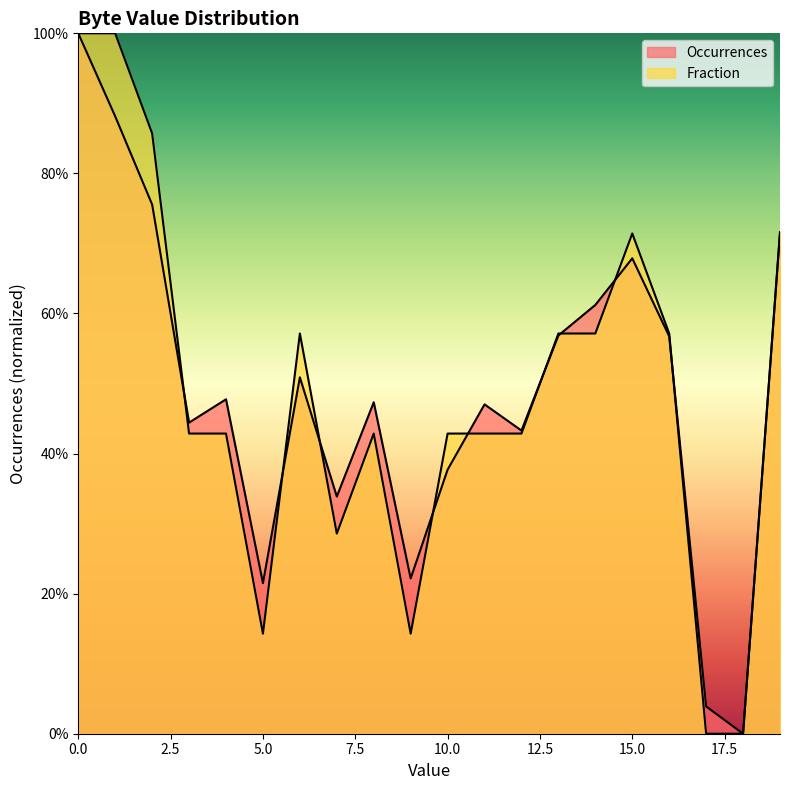

Reading left to right, transcribe all the data shown in this chart.

Occurrences: 0=1.0	1=0.9	2=0.8	3=0.4	4=0.5	5=0.2	6=0.5	7=0.3	8=0.5	9=0.2	10=0.4	11=0.5	12=0.4	13=0.6	14=0.6	15=0.7	16=0.6	17=0.0	18=0.0	19=0.7
Fraction: 0=1.0	1=1.0	2=0.9	3=0.4	4=0.4	5=0.1	6=0.6	7=0.3	8=0.4	9=0.1	10=0.4	11=0.4	12=0.4	13=0.6	14=0.6	15=0.7	16=0.6	17=0.0	18=0.0	19=0.7